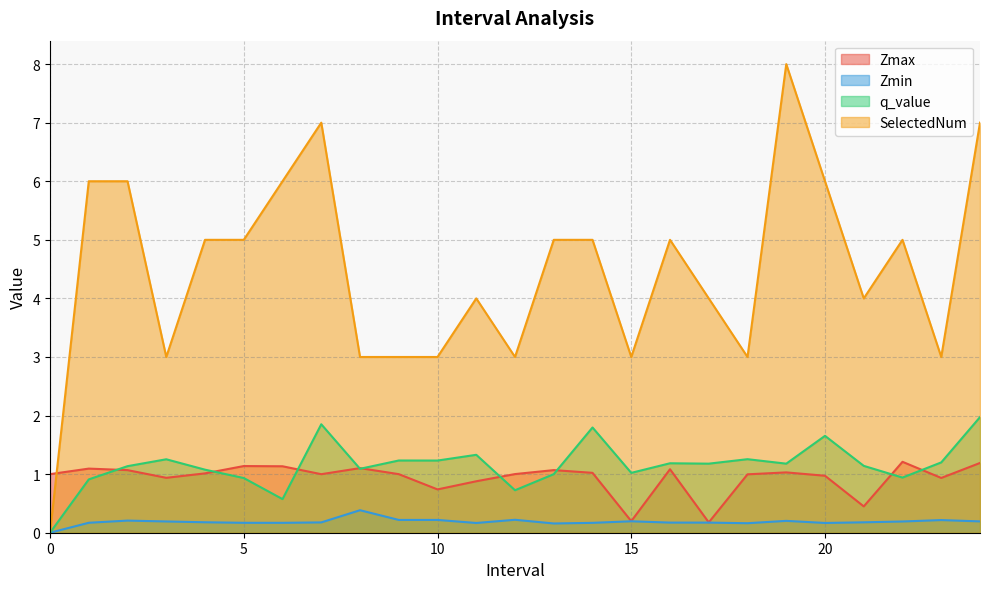

What is the value of the Zmax point at the 22nd from the left?

0.4